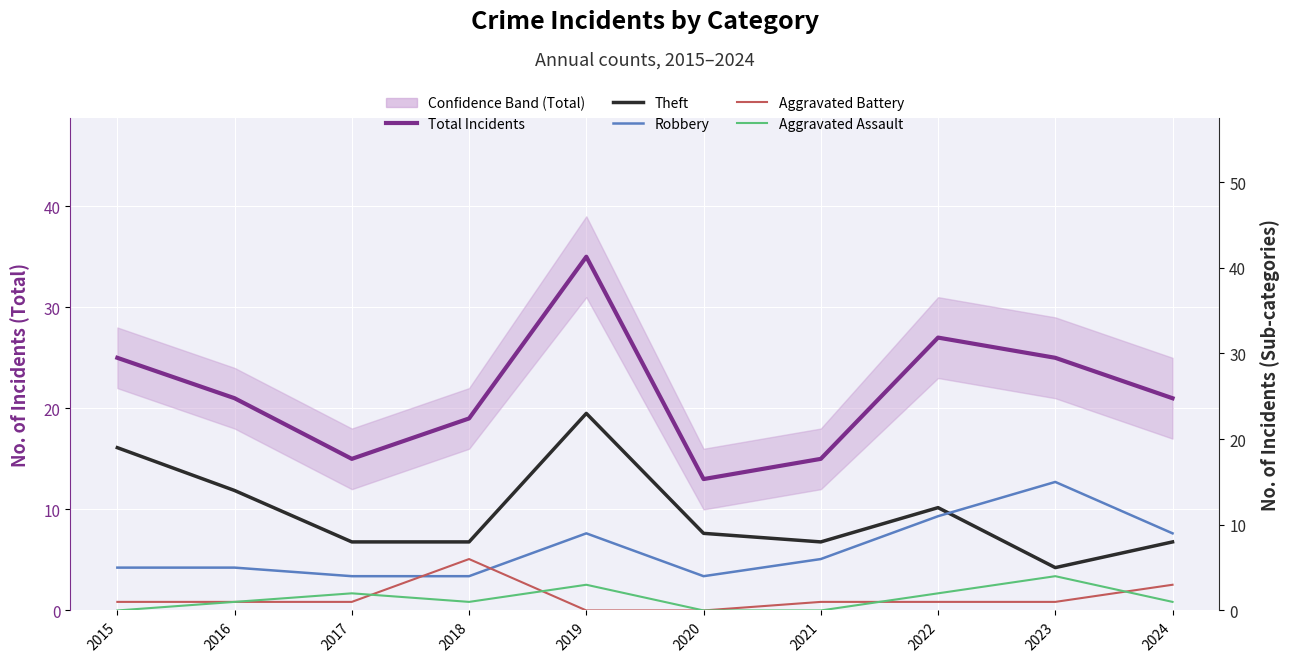

True or false: Theft and Aggravated Assault cross at least once.

False